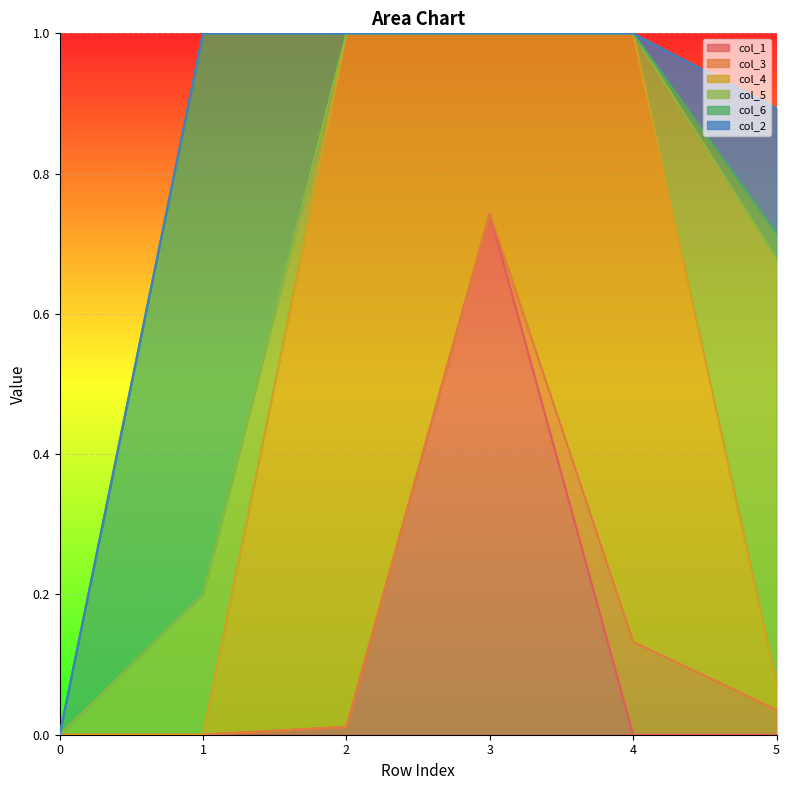

Which label corresponds to the largest value in the chart?

2